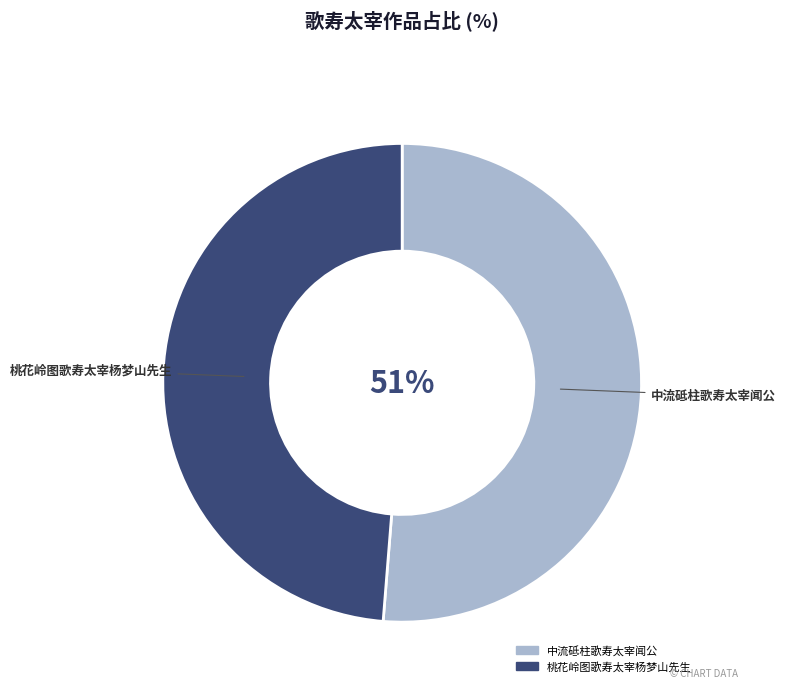

To the nearest percent, what percentage of the pie is 中流砥柱歌寿太宰闻公?

51%